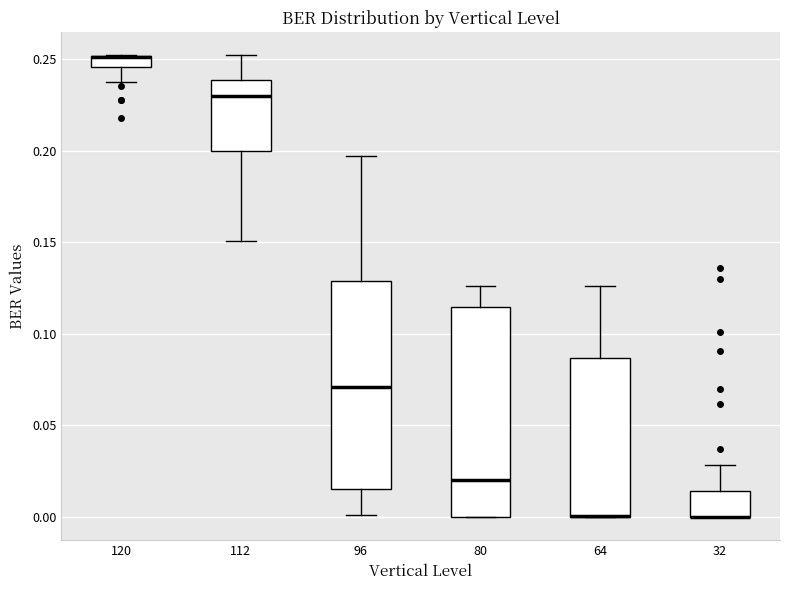

Where does the median line of the box at x = 96 sit on the y-axis? The values are not printed on the chart, so give them approximately, as read against the axis.

0.070